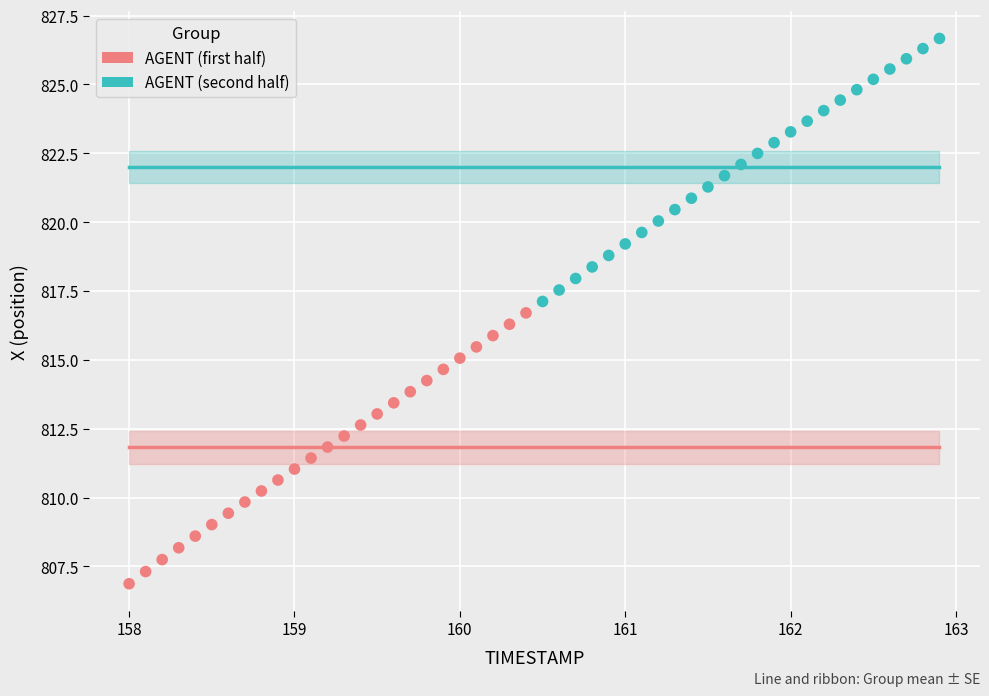

Which series has the largest Y range (max minus min)?

AGENT (first half)